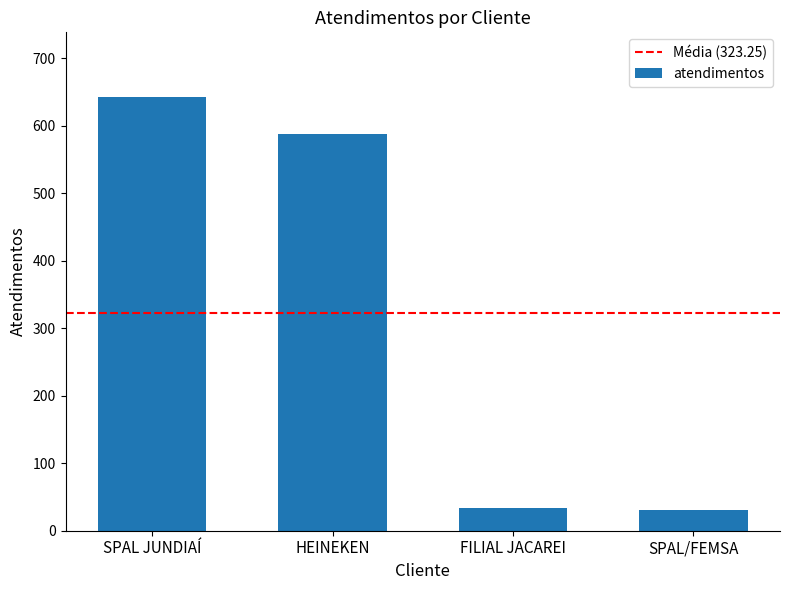

How many series are shown in this chart?

1